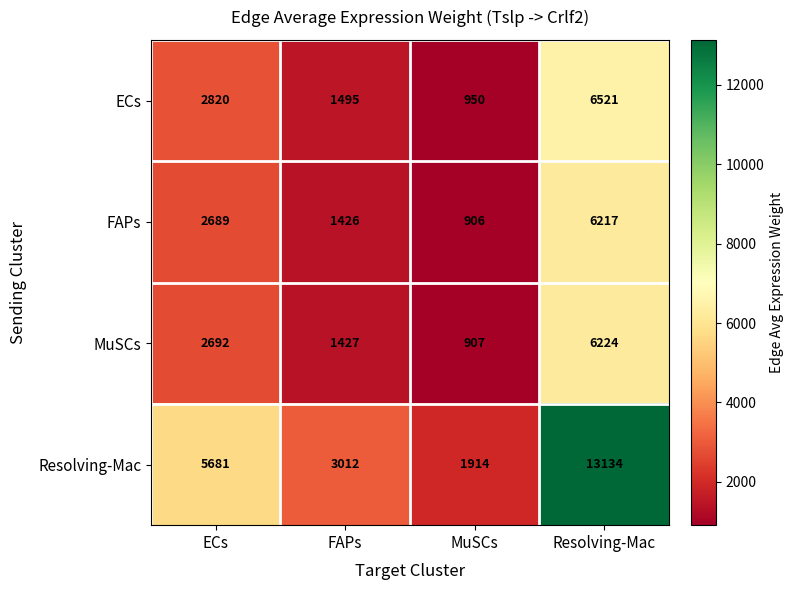

Reading left to right, what are all the values shown in this chart?

ECs: 2820	1495	950	6521
FAPs: 2689	1426	906	6217
MuSCs: 2692	1427	907	6224
Resolving-Mac: 5681	3012	1914	13134